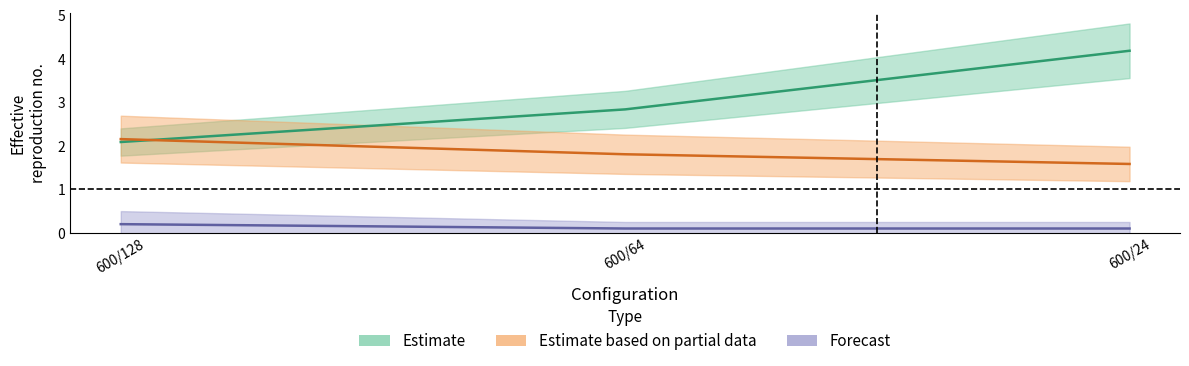

What is the lowest value of the col_2 series?

2.1